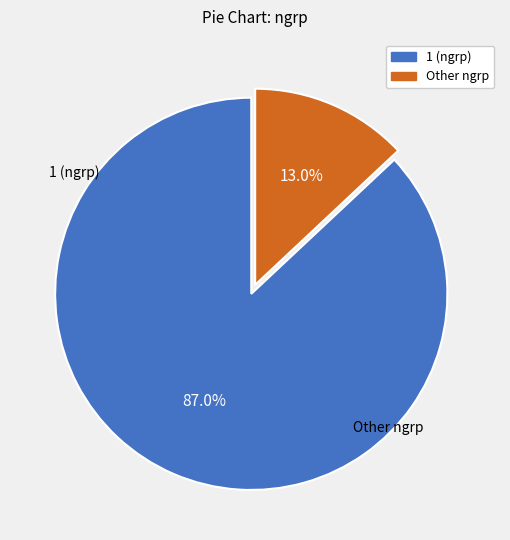

Is there any slice that represents more than half of the pie?

Yes